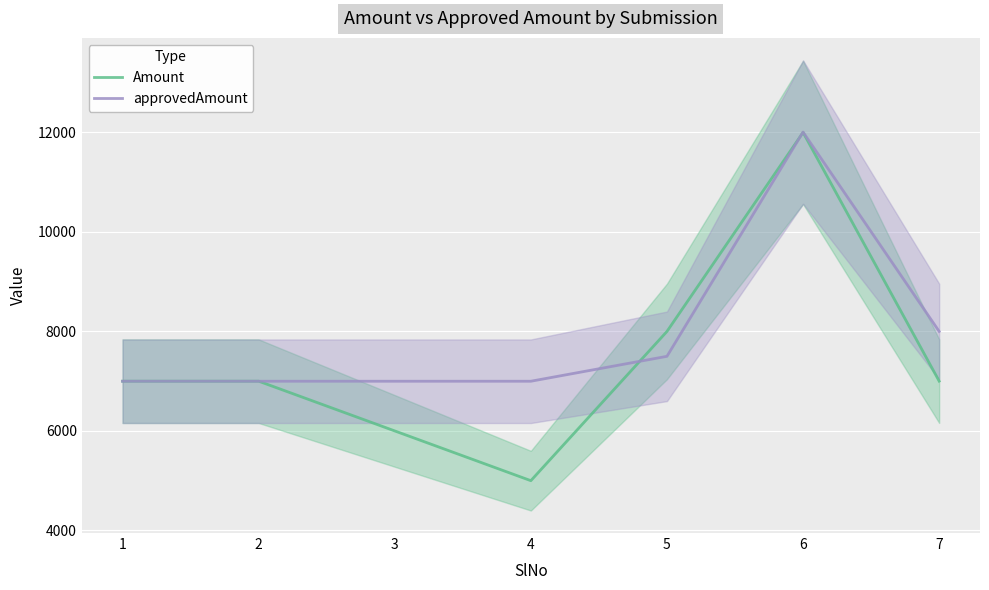

Between 6 and 7, which series saw the biggest shift?

Amount